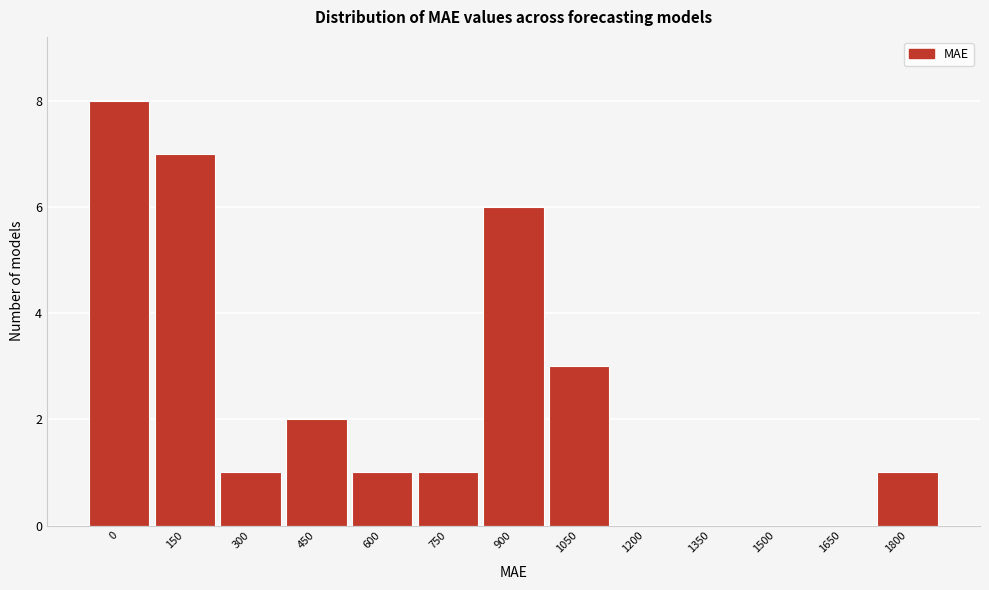

Reading left to right, list all the values displayed in this chart.

0=8	150=7	300=1	450=2	600=1	750=1	900=6	1050=3	1200=0	1350=0	1500=0	1650=0	1800=1